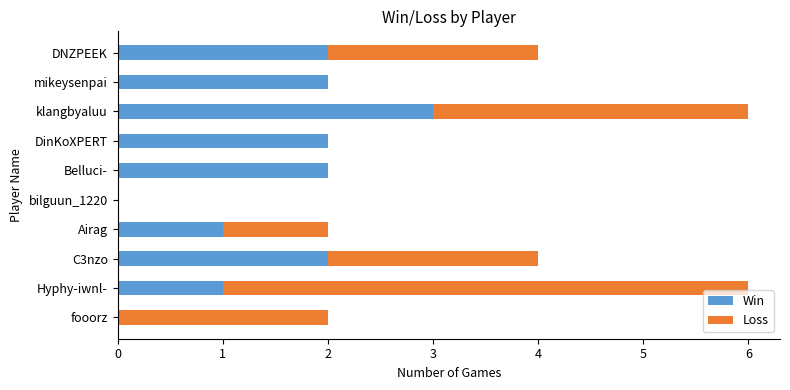

What is the total value across all series at DNZPEEK?

4